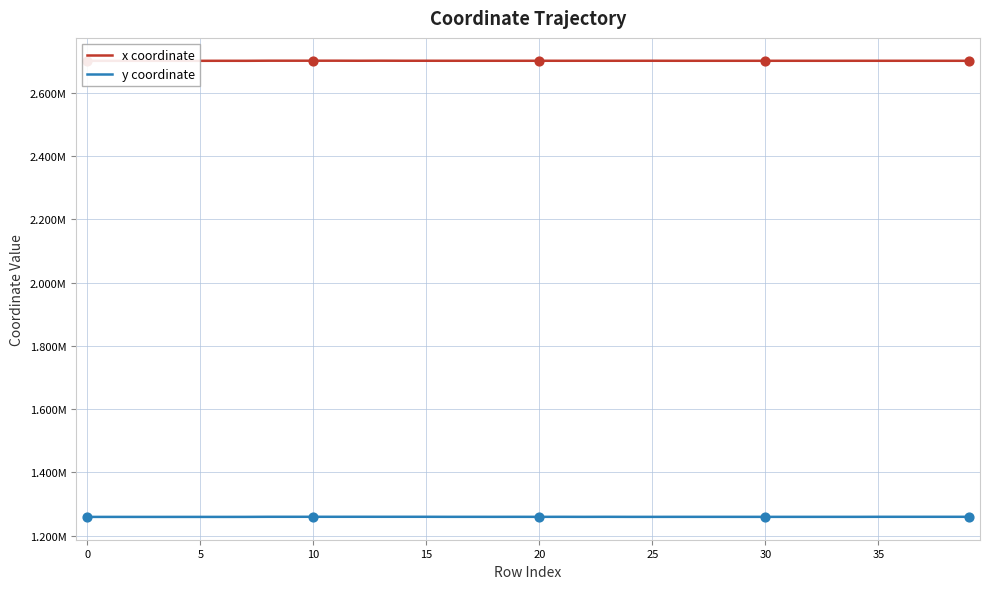

Which series contains the highest Y value?

x coordinate